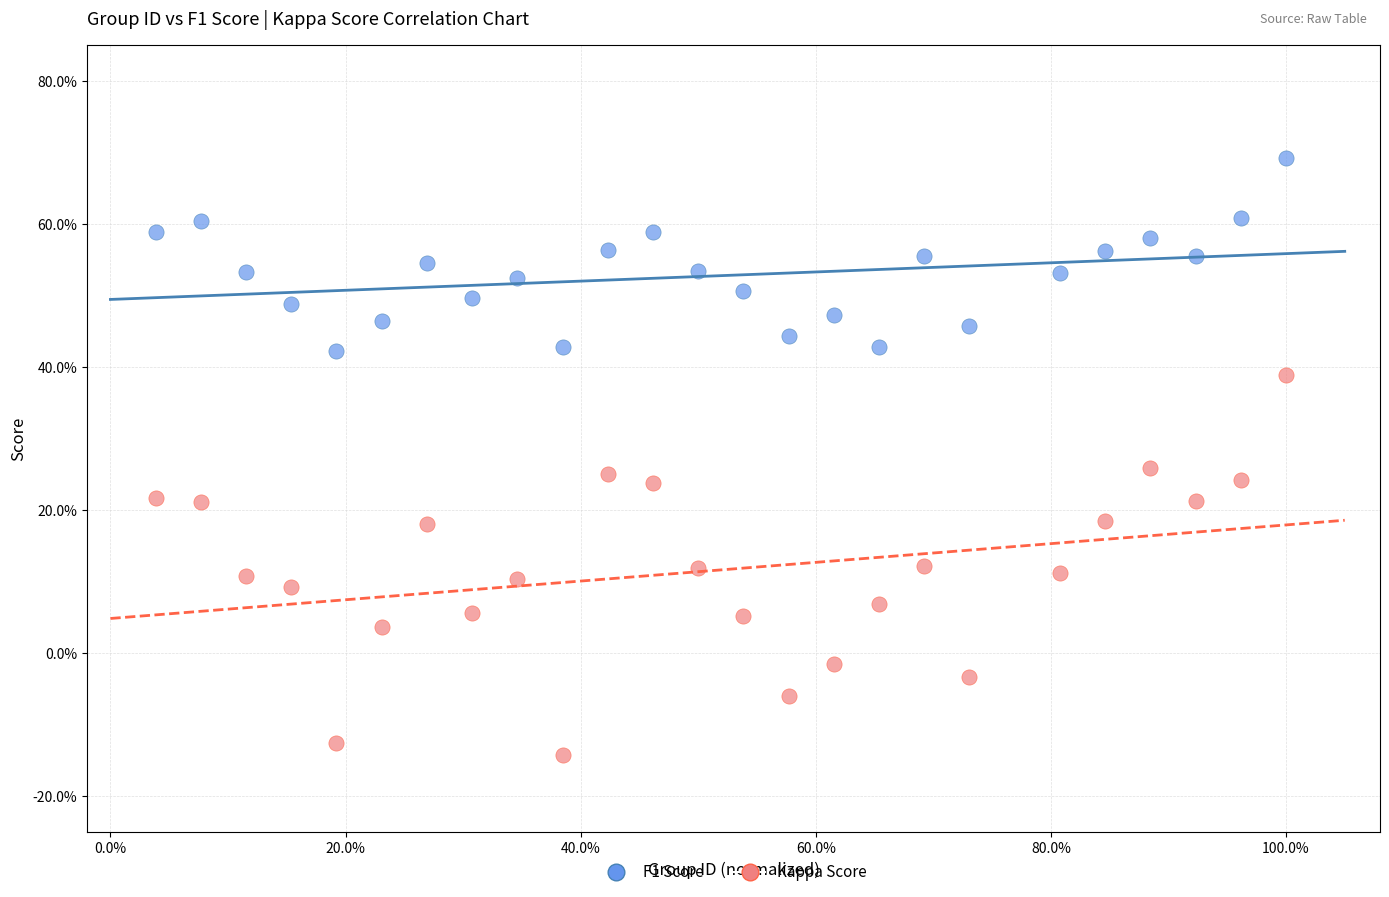

What are all the series names shown in the legend?

F1 Score, Kappa Score